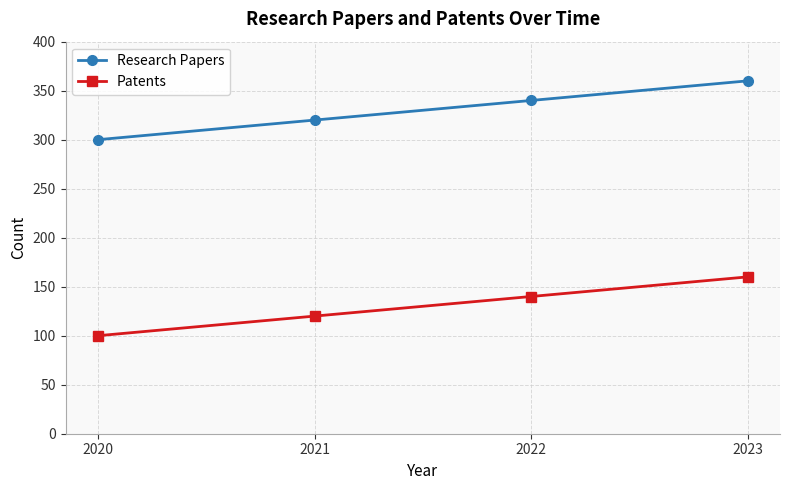

At 2020, list the series in order from smallest to largest.

Patents, Research Papers